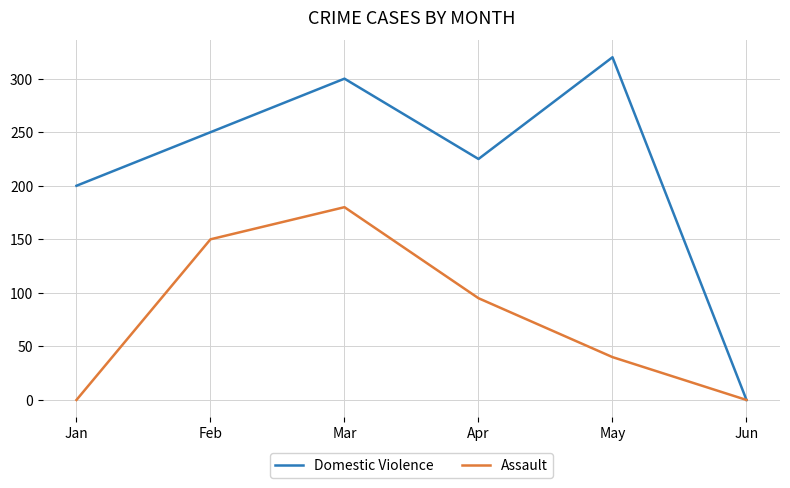

At which category does Domestic Violence reach its first local peak?

Mar